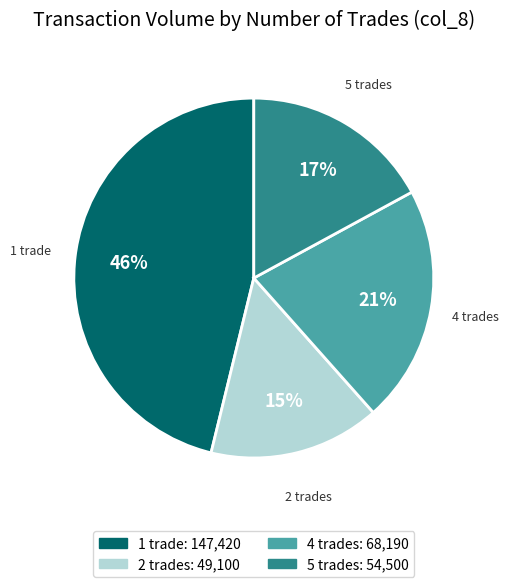

How many slices are in this pie chart?

4